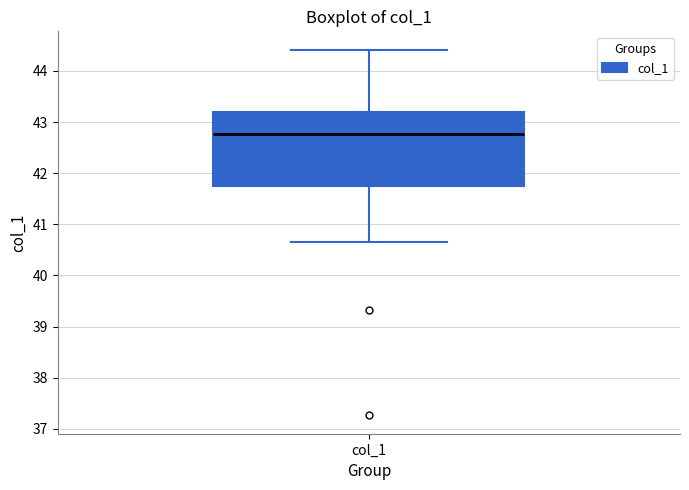

Where is the upper edge of the box for col_1 on the y-axis? The values are not printed on the chart, so give them approximately, as read against the axis.

43.2